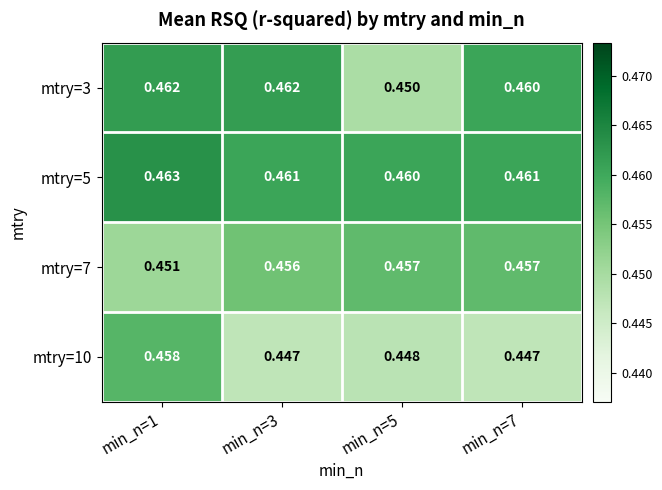

Which series changed the most between min_n=5 and min_n=7?

mtry=3